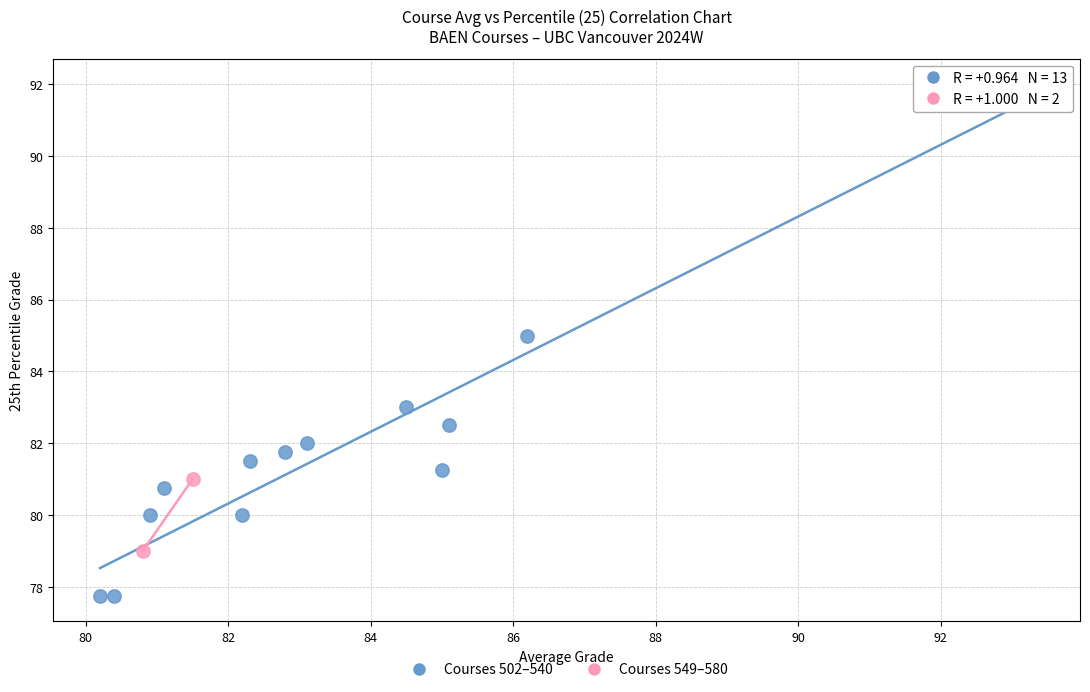

Which series has the widest spread of Y values?

Courses 502–540